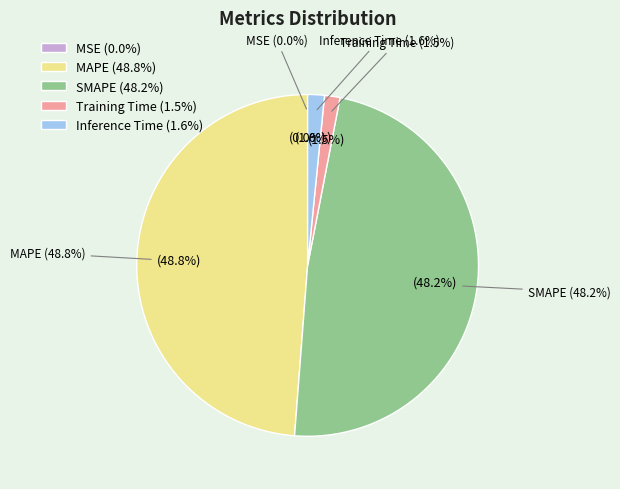

Count the number of slices in the pie.

5